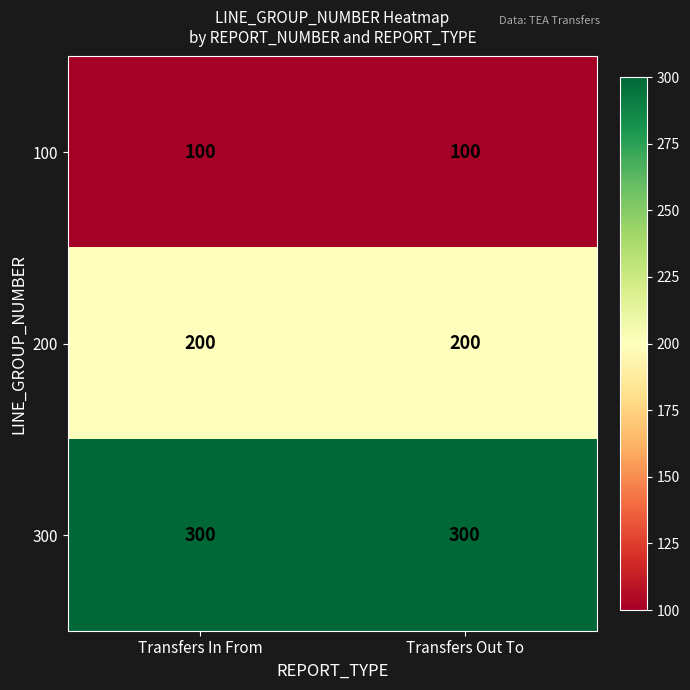

Rank the series at Transfers Out To from lowest to highest value.

100, 200, 300